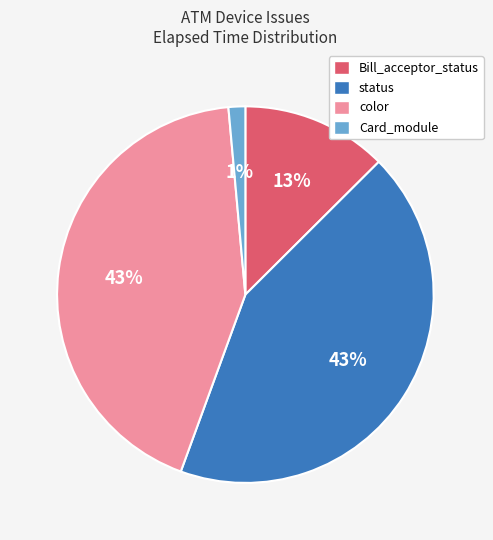

To the nearest percent, what is the average slice percentage?

25%